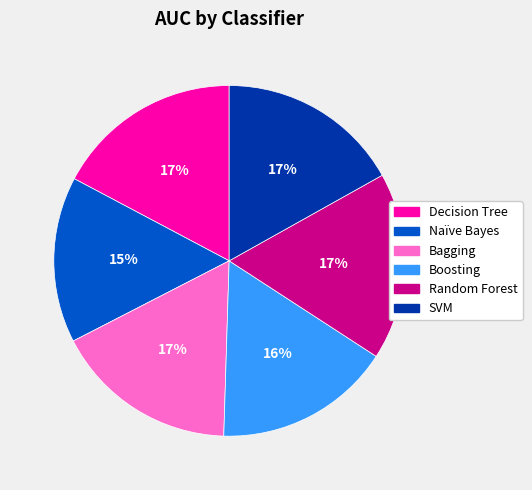

What percentage is the Naïve Bayes slice, to the nearest percent?

15%